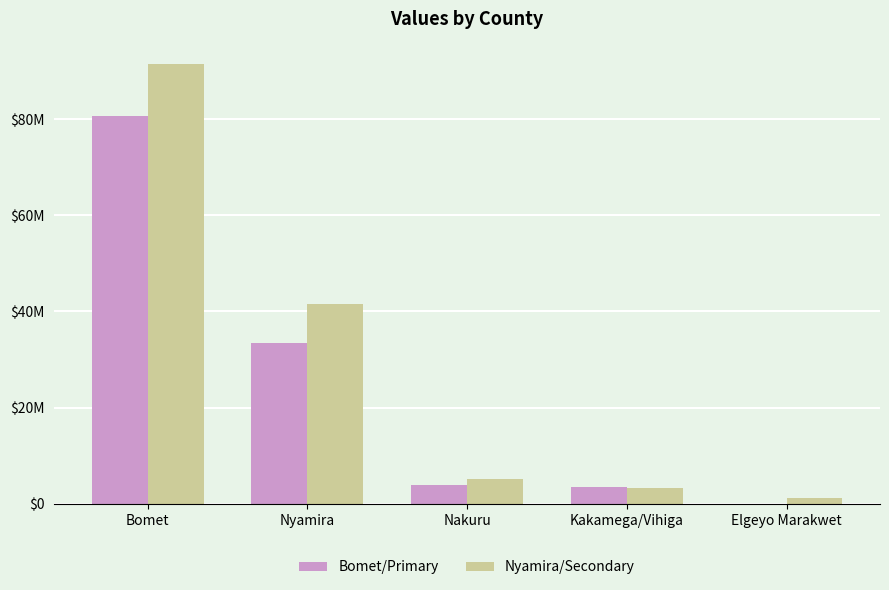

What position from the right is Bomet?

5